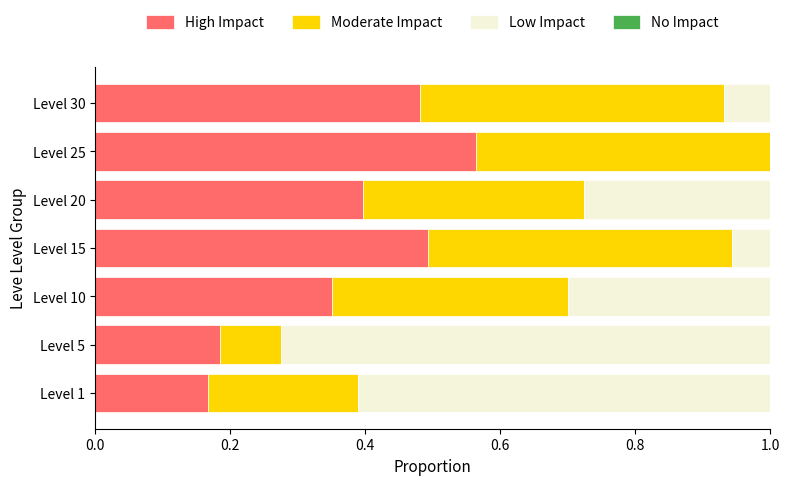

Is it true that High Impact equals 0.3 at Level 25?

False